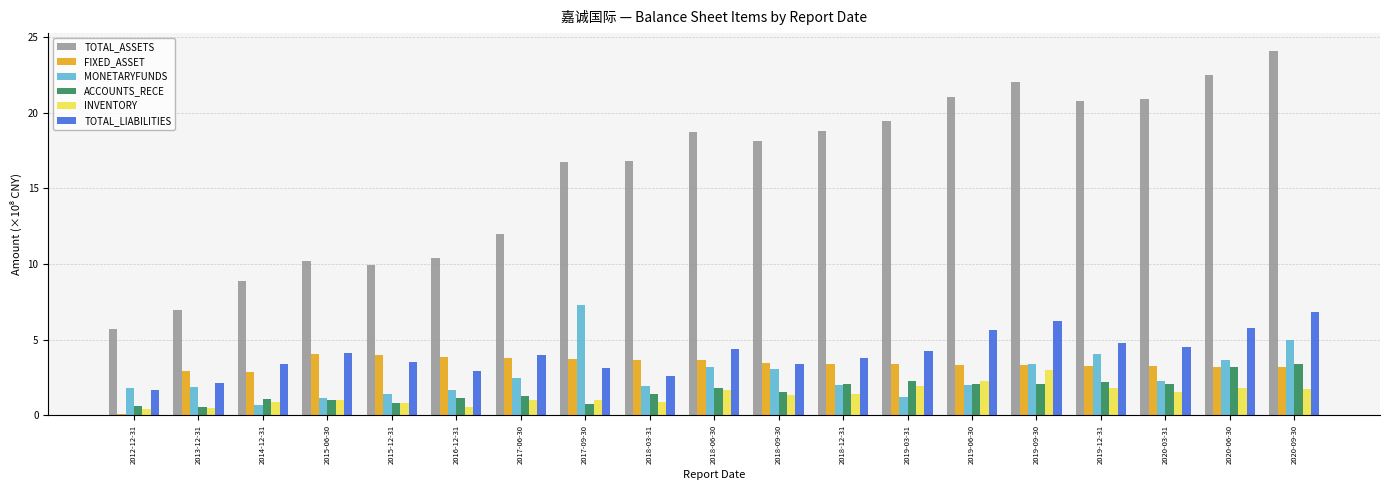

Which series changed the most between 2017-06-30 and 2020-09-30?

TOTAL_ASSETS